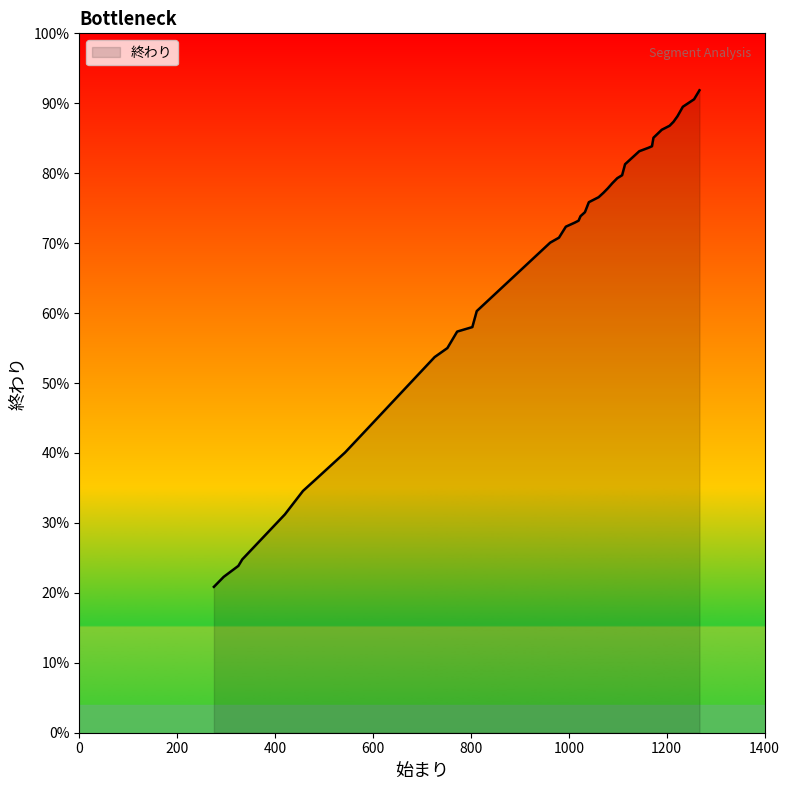

True or false: there are more than 1 points higher than both neighbors.

False